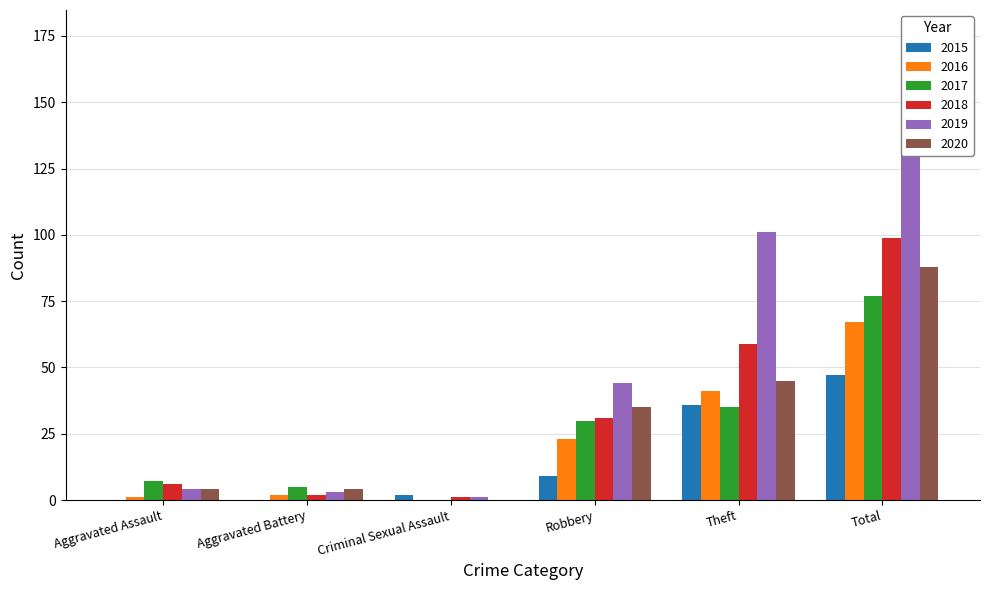

Read the 2015 value at Theft, to the nearest 5.

35